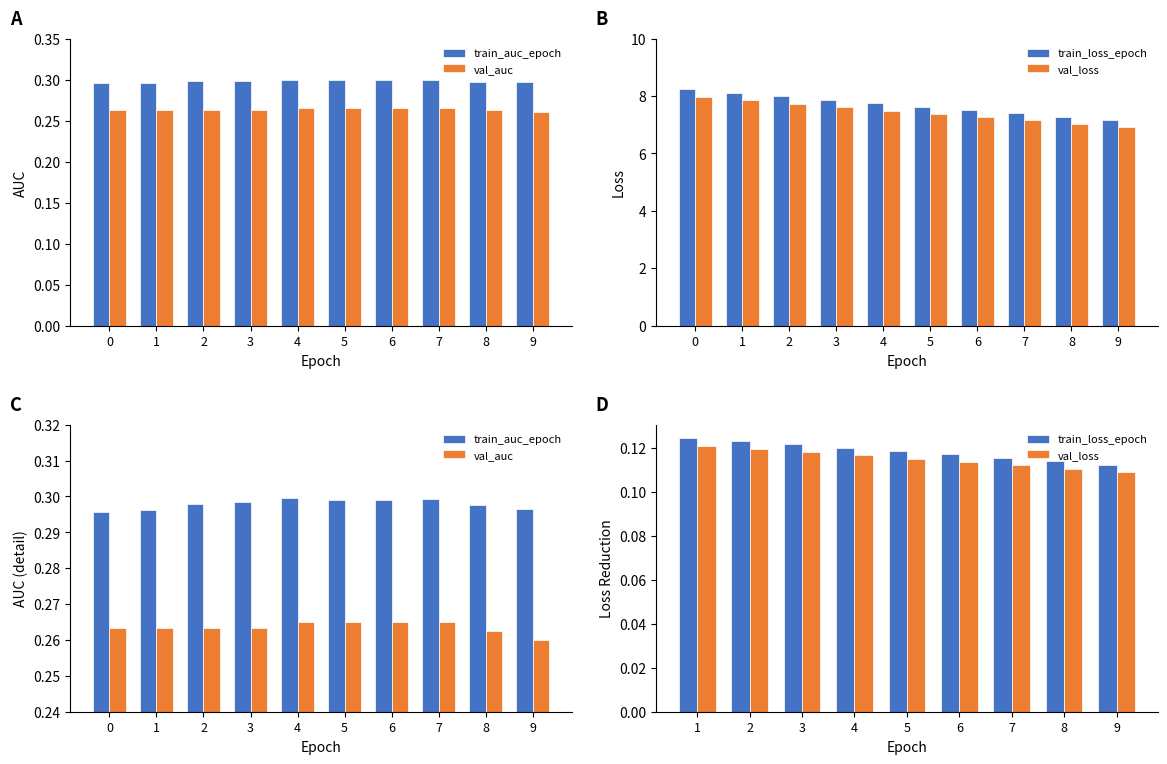

What is the average value of the train_auc_epoch series?

0.3